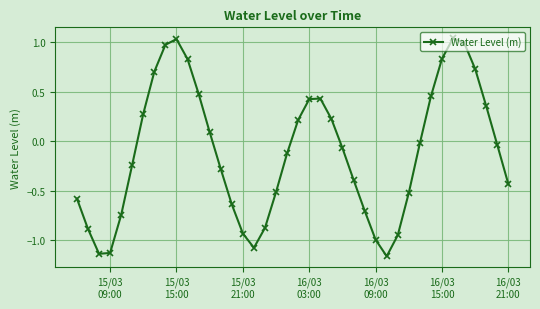

How many lines are shown in the chart?

1